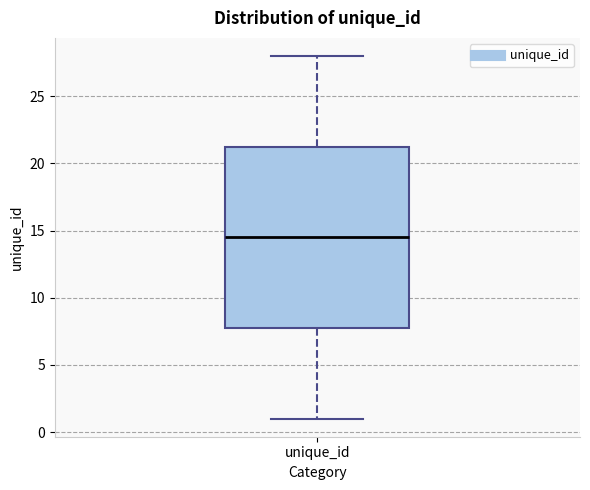

Where is the upper edge of the box for unique_id on the y-axis? The values are not printed on the chart, so give them approximately, as read against the axis.

21.5